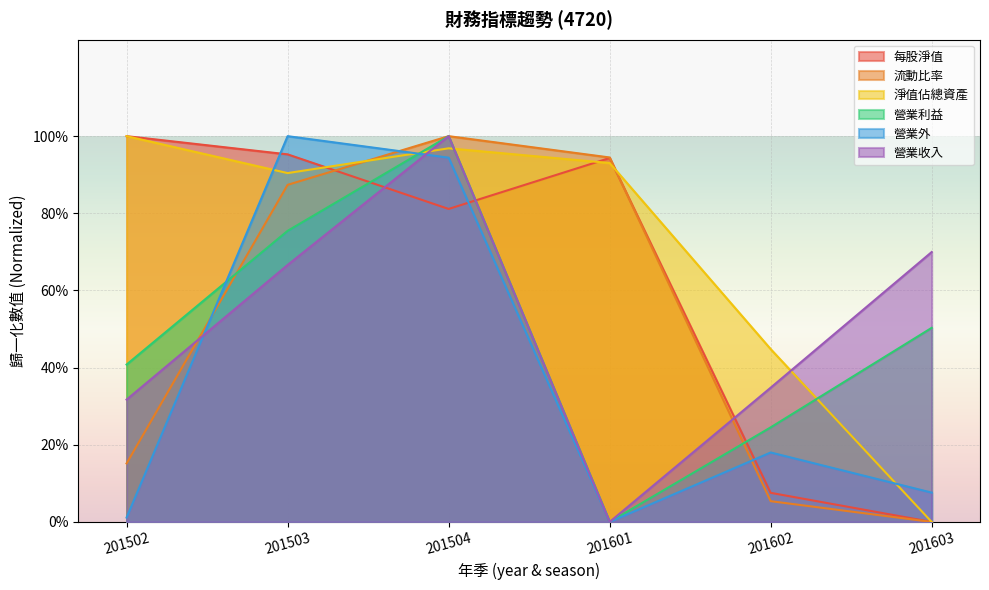

Reading left to right, transcribe all the data shown in this chart.

每股淨值: 1.0	1.0	0.8	0.9	0.1	0.0
流動比率: 0.2	0.9	1.0	0.9	0.1	0.0
淨值佔總資產: 1.0	0.9	1.0	0.9	0.4	0.0
營業利益: 0.4	0.8	1.0	0.0	0.2	0.5
營業外: 0.0	1.0	0.9	0.0	0.2	0.1
營業收入: 0.3	0.7	1.0	0.0	0.3	0.7